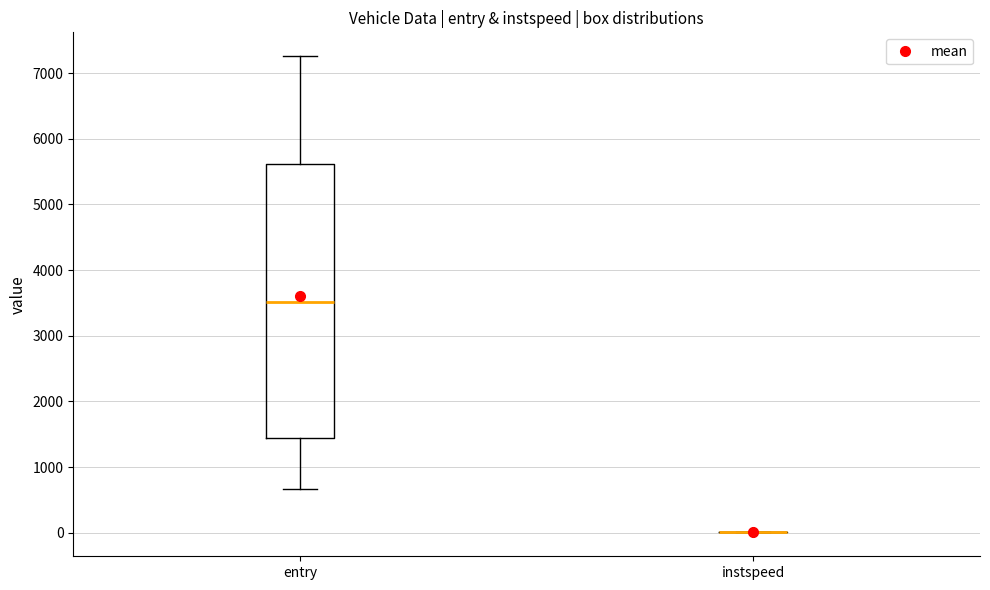

Reading left to right, read every box against the y-axis: the position of its median line, the range the box covers, and the ends of its whiskers. The values are not printed on the chart, so give them approximately, as read against the axis.

entry: median 3500, box 1500 to 5600, whiskers 700 to 7300
instspeed: box collapsed to a line at 0, whiskers 0 to 0